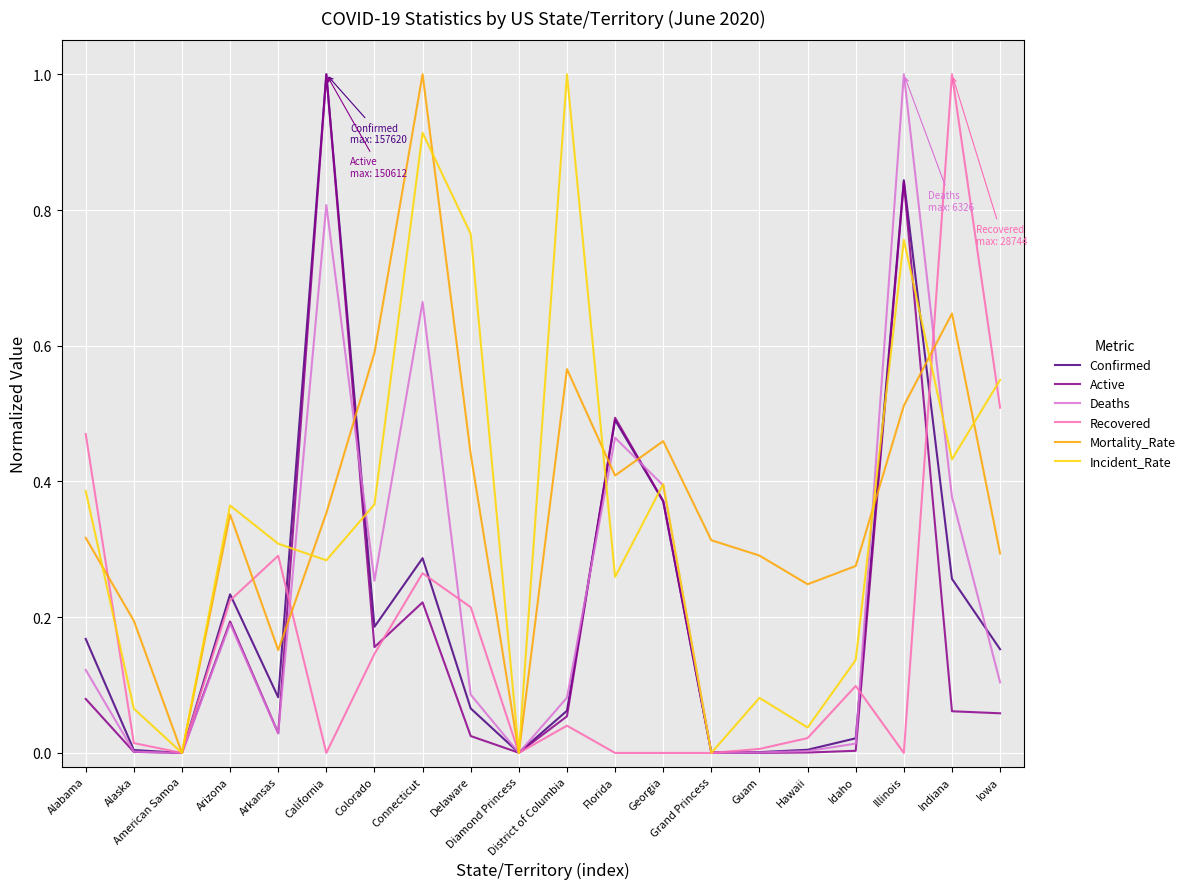

What are all the series names shown in the legend?

Confirmed, Active, Deaths, Recovered, Mortality_Rate, Incident_Rate